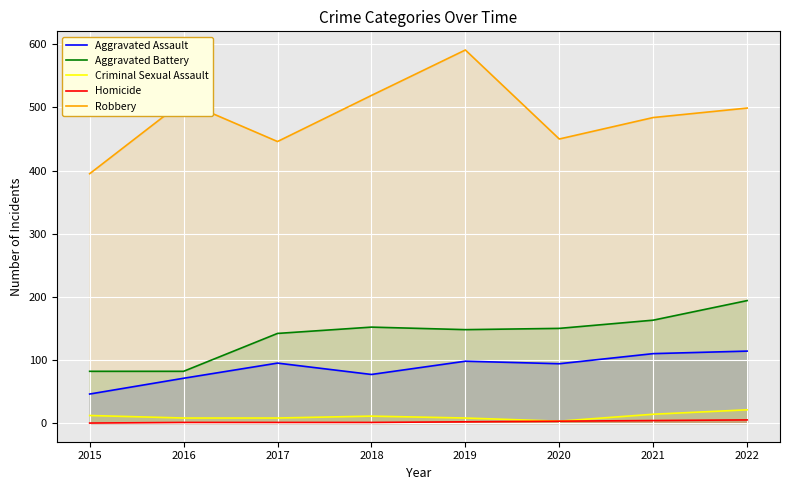

The value of Criminal Sexual Assault at 2019 is 8. True or false?

True